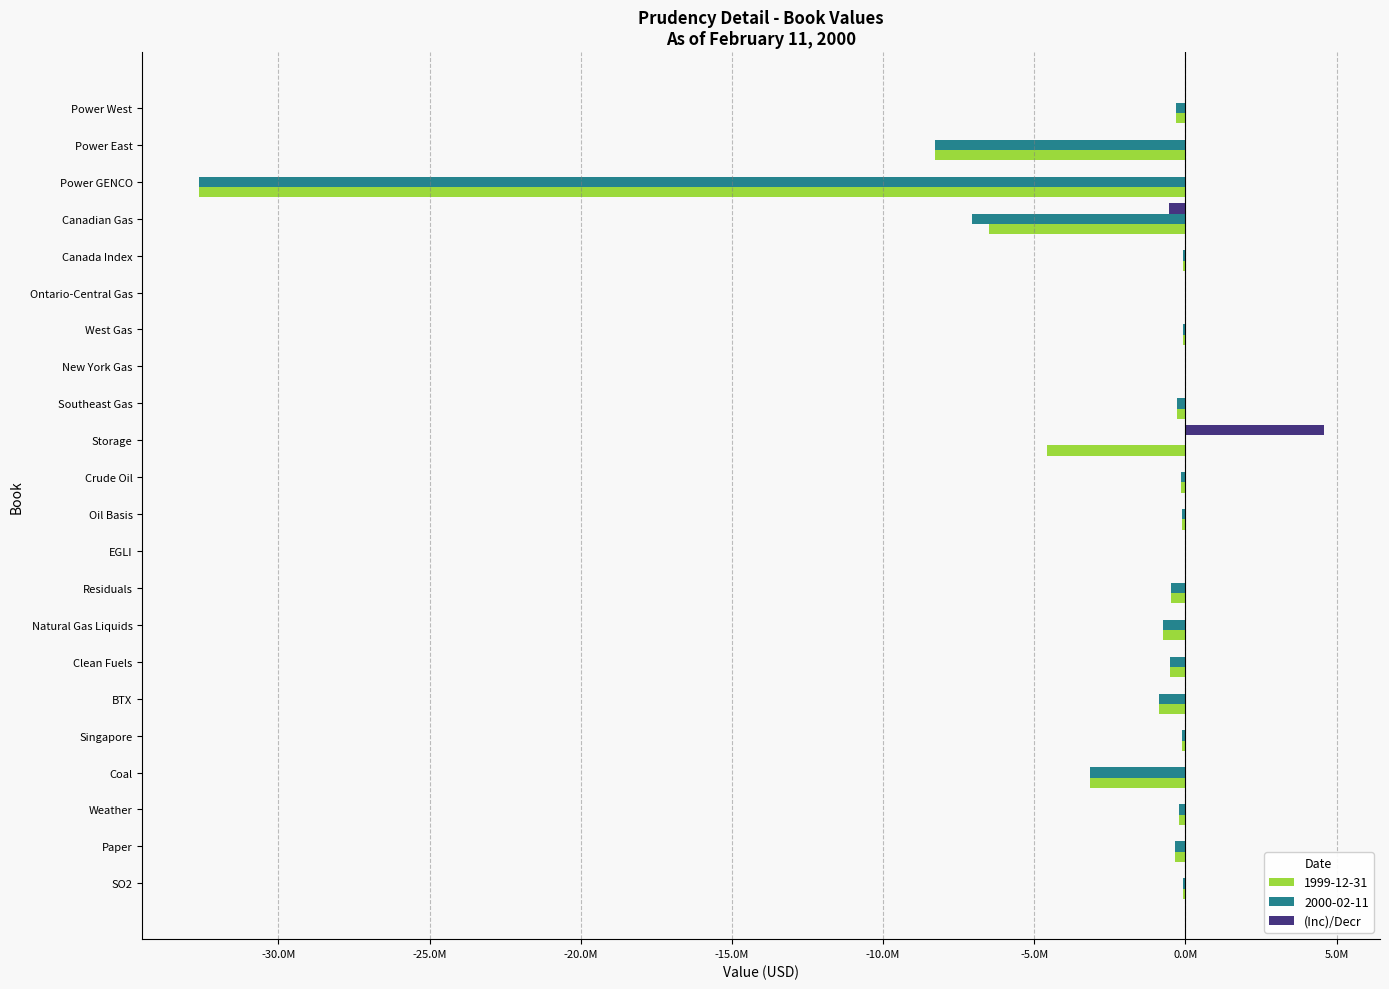

What are all the series names shown in the legend?

1999-12-31, 2000-02-11, (Inc)/Decr